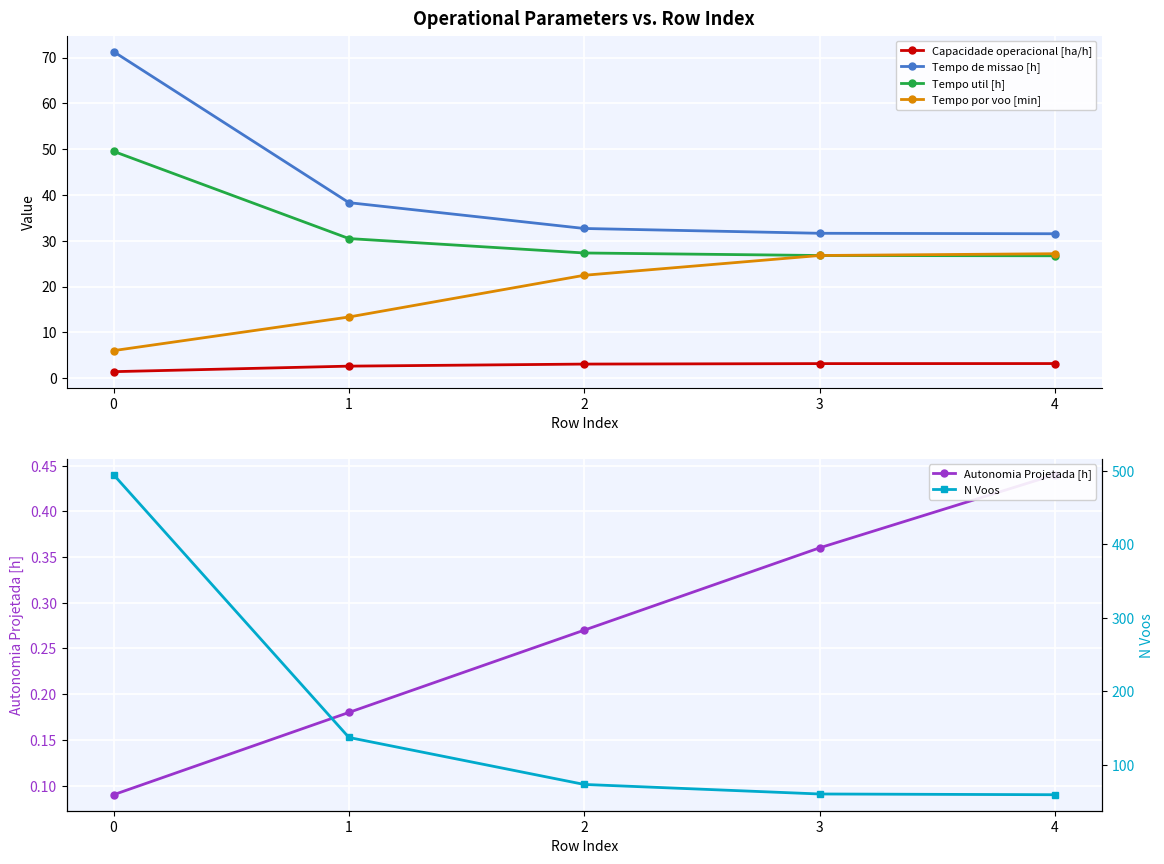

What is the value of the N Voos point at the 3rd from the left?

73.0